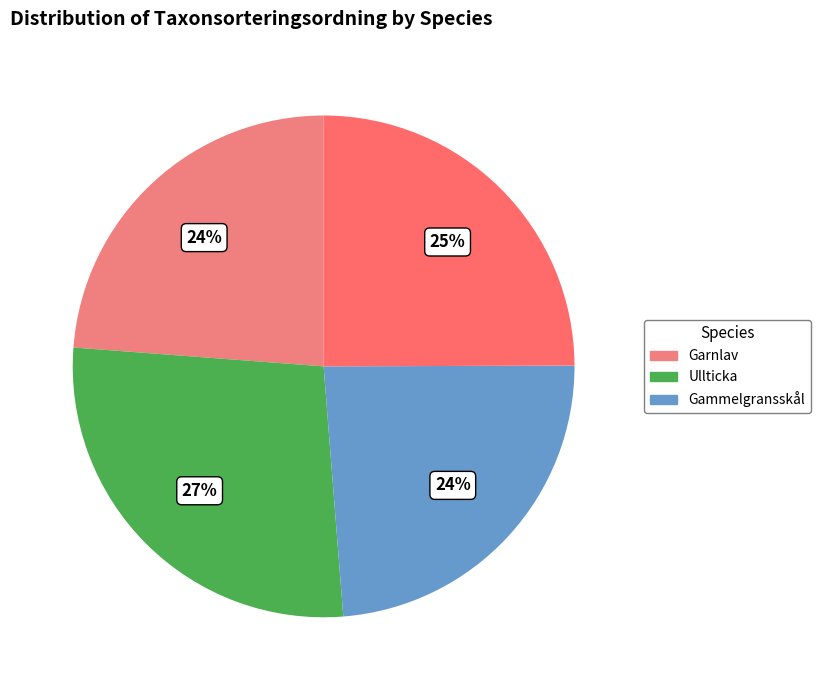

Rank the categories by value from lowest to highest.

Garnlav, Garnlav (apothecier), Gammelgransskål, Ullticka